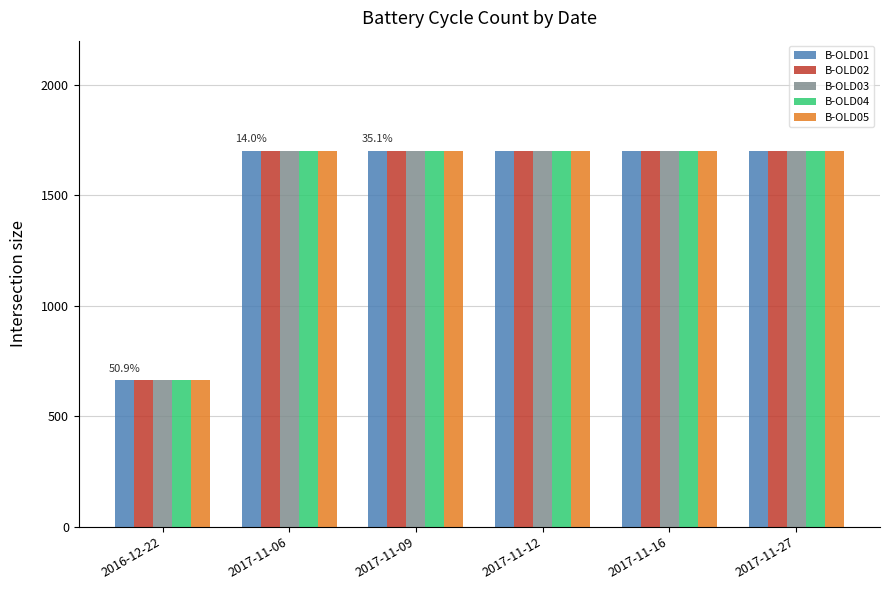

What is the difference between the second highest and minimum values in the B-OLD04 series?

1038